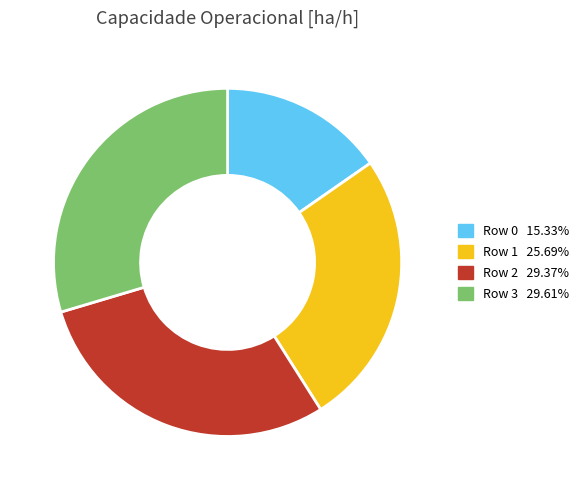

Is there a majority slice in this chart?

No